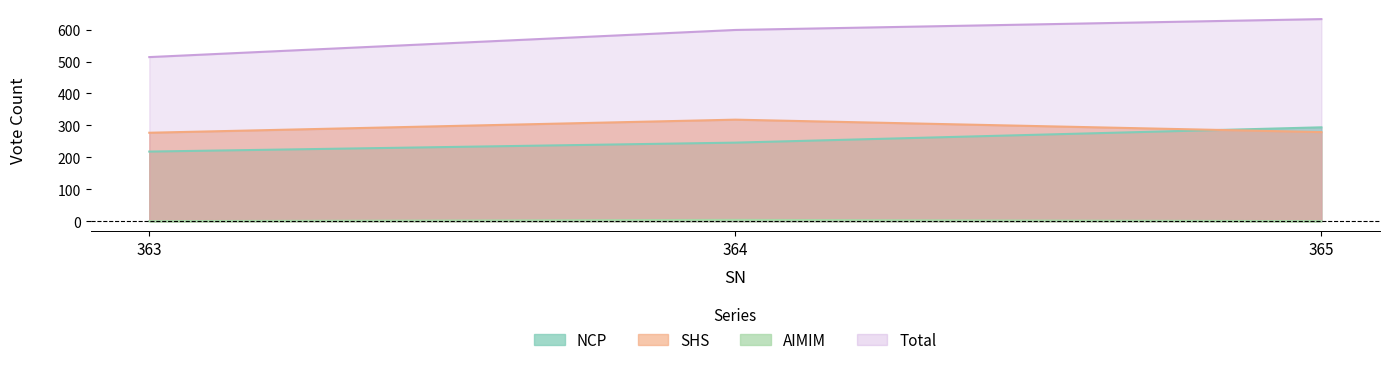

Reading right to left, transcribe all the data shown in this chart.

NCP: 365=294	364=246	363=218
SHS: 365=279	364=318	363=277
AIMIM: 365=0	364=4	363=0
Total: 365=633	364=599	363=514